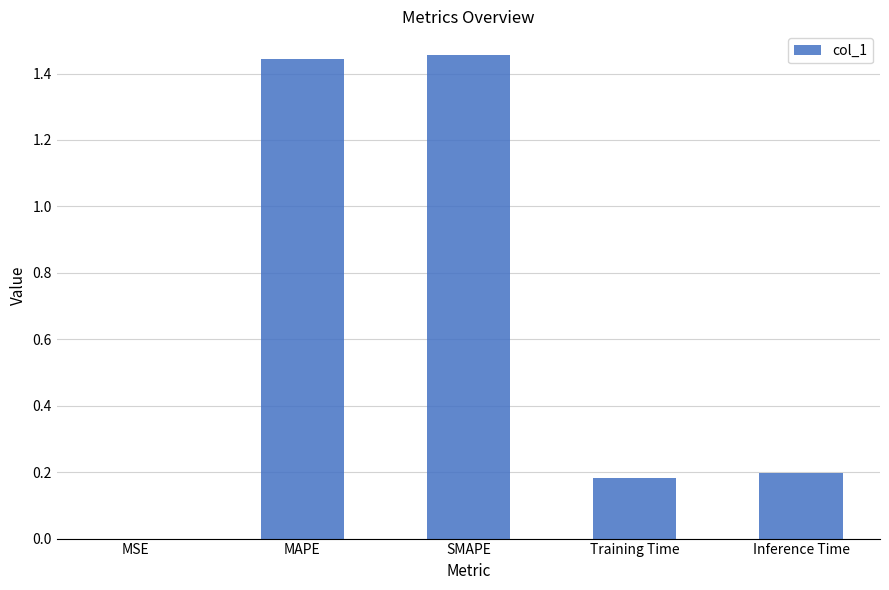

Are the bars horizontal?

No